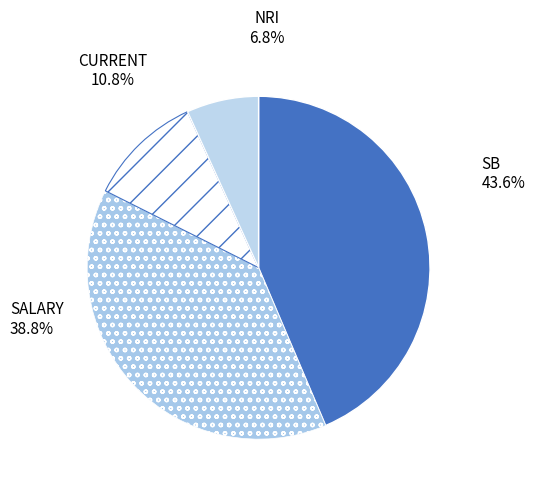

True or false: SB accounts for 44% of the total.

True